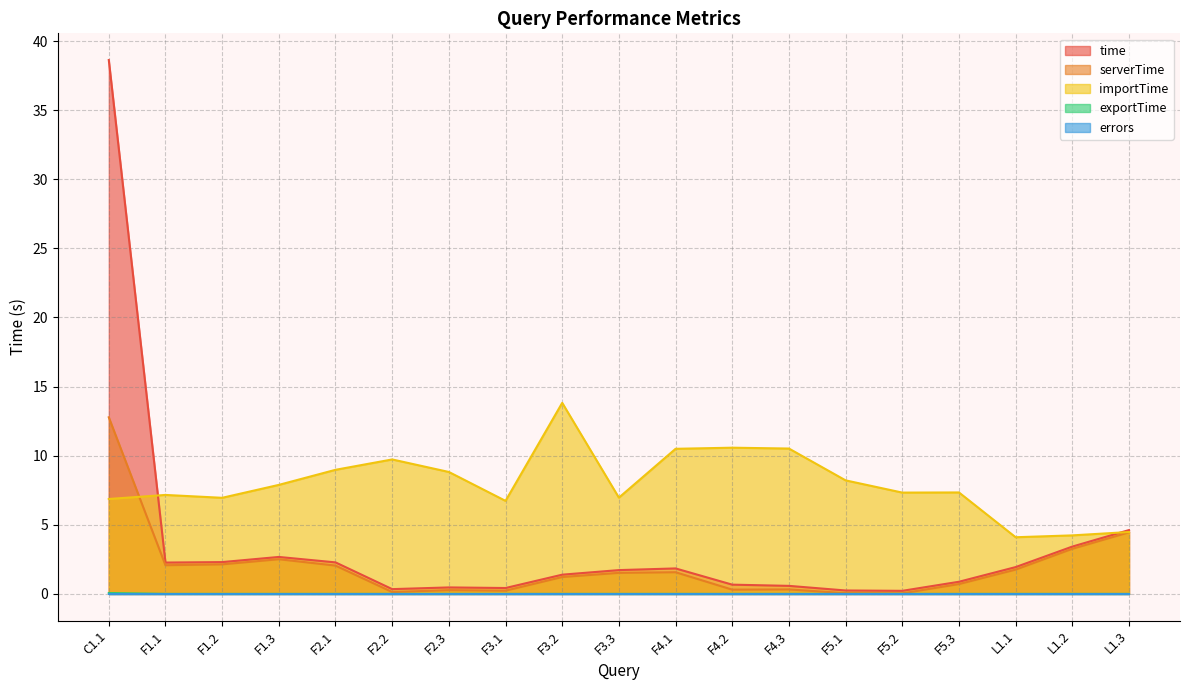

Which series has the largest range (max minus min)?

time